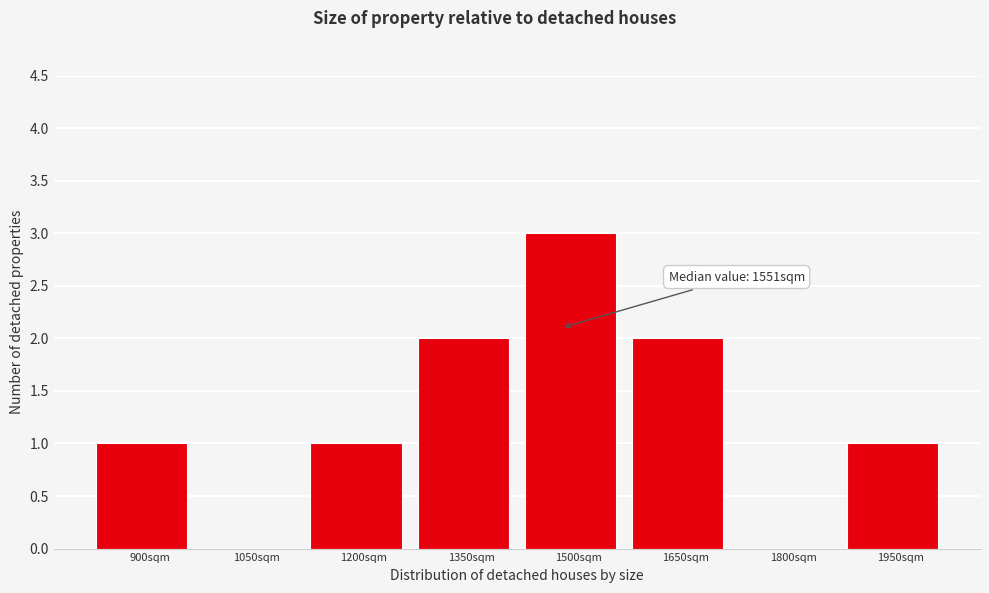

Reading left to right, what are all the values shown in this chart?

900sqm=1	1050sqm=0	1200sqm=1	1350sqm=2	1500sqm=3	1650sqm=2	1800sqm=0	1950sqm=1